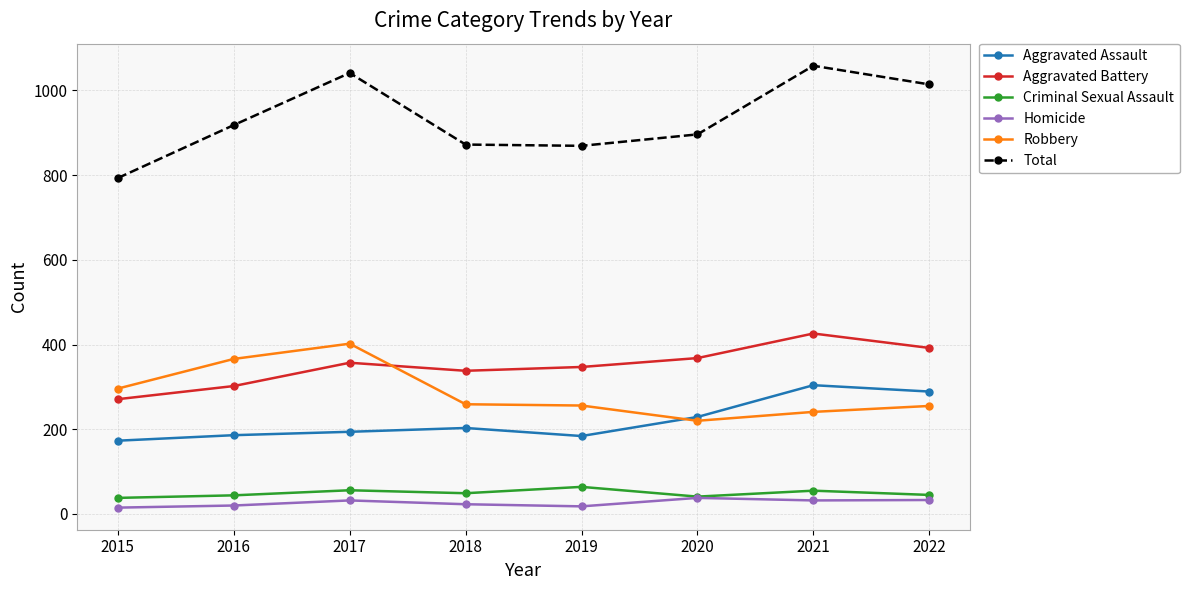

True or false: Aggravated Battery has a value of 113 at 2020.

False